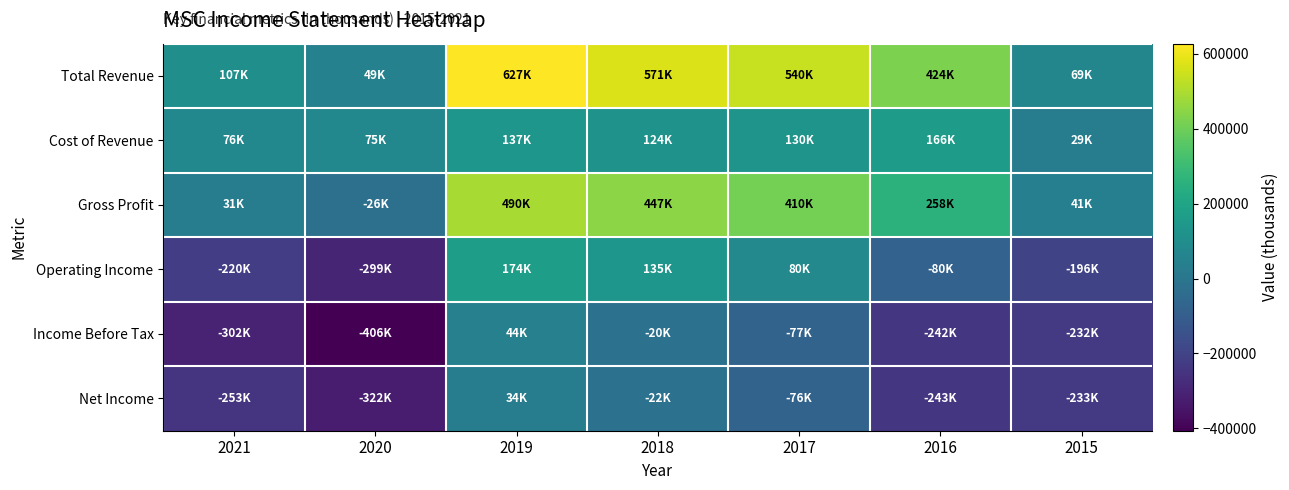

Rank the series by their maximum value, from highest to lowest.

Total Revenue, Gross Profit, Operating Income, Cost of Revenue, Income Before Tax, Net Income